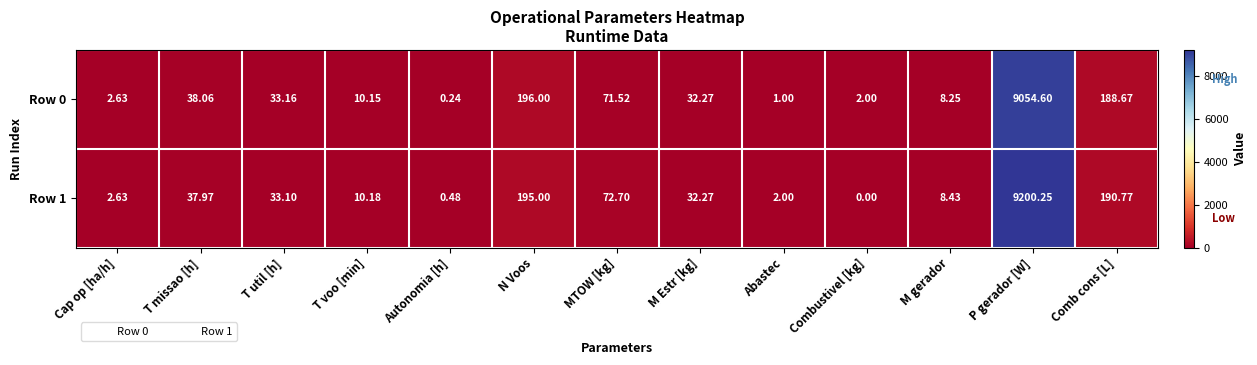

Between N Voos and Abastec, which series saw the biggest shift?

Row 0